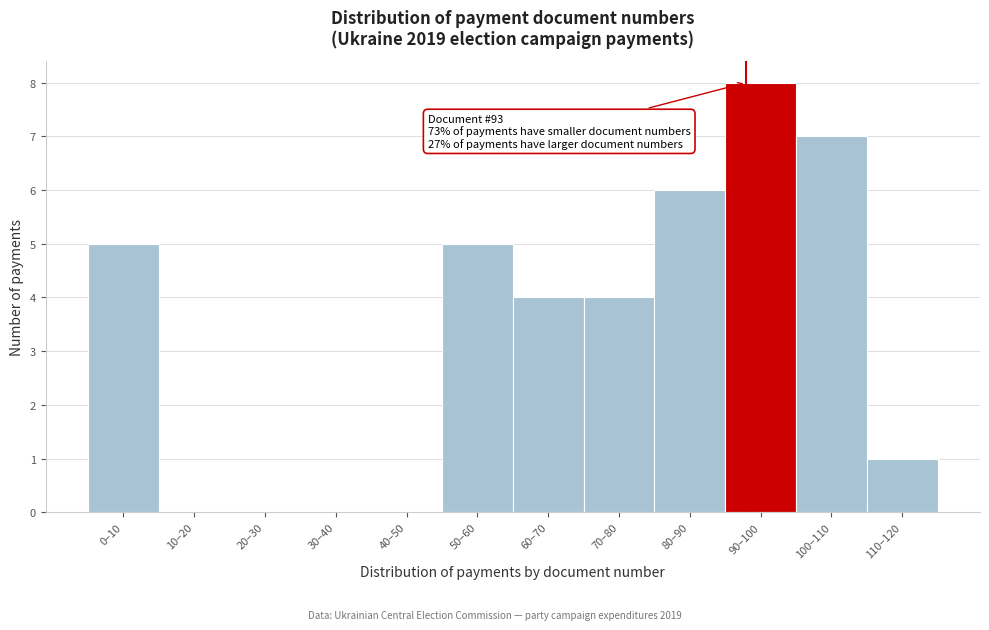

Reading left to right, extract all data points from this chart.

0–10=5	10–20=0	20–30=0	30–40=0	40–50=0	50–60=5	60–70=4	70–80=4	80–90=6	90–100=8	100–110=7	110–120=1